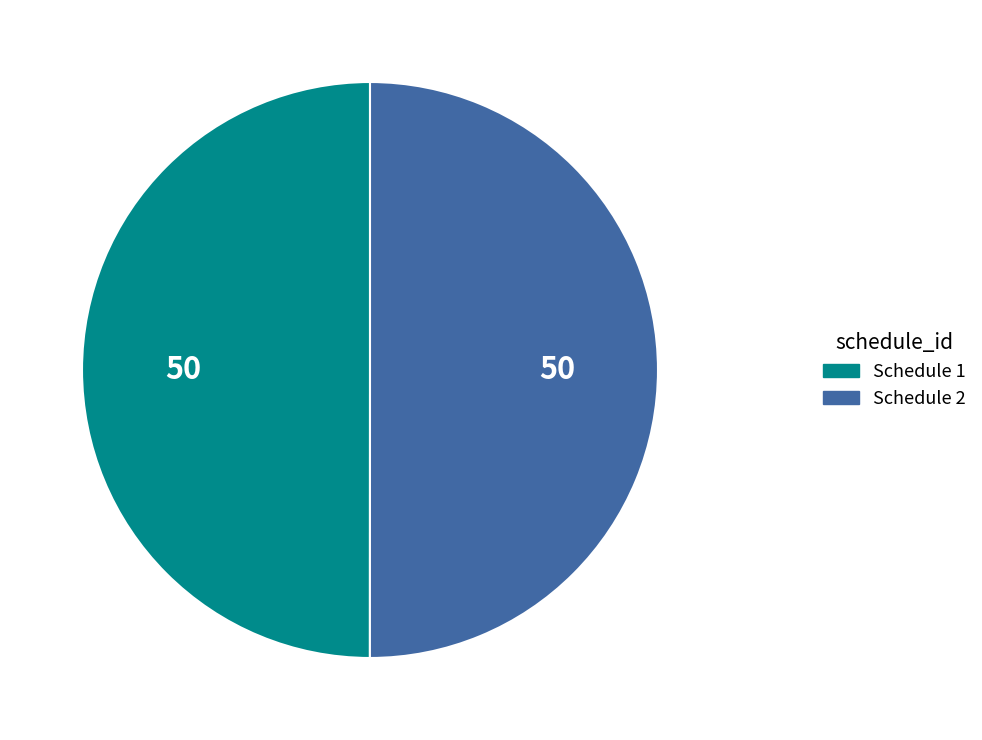

Which category accounts for the majority?

2